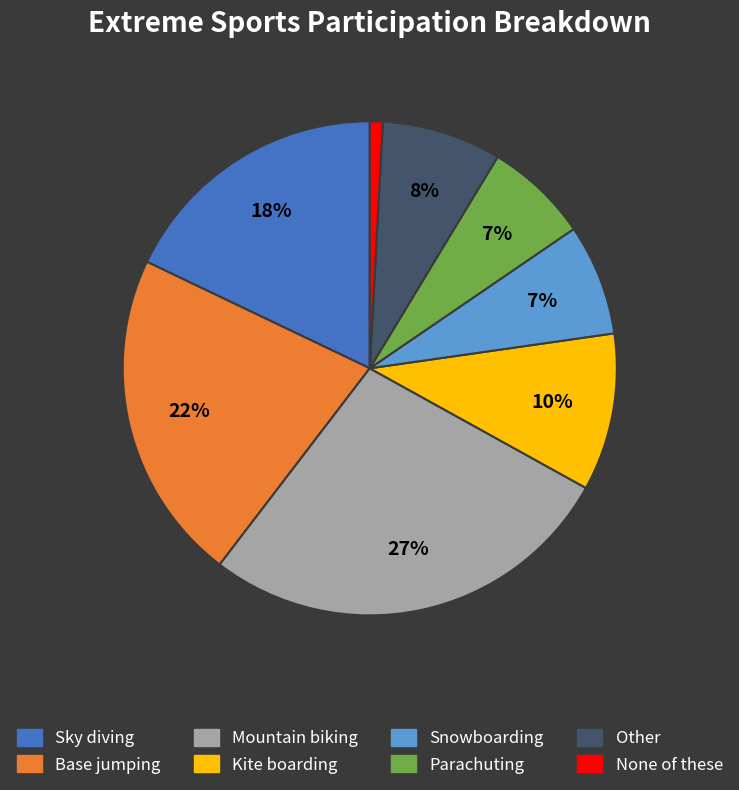

Combined, do None of these and Base jumping account for over 50%?

No